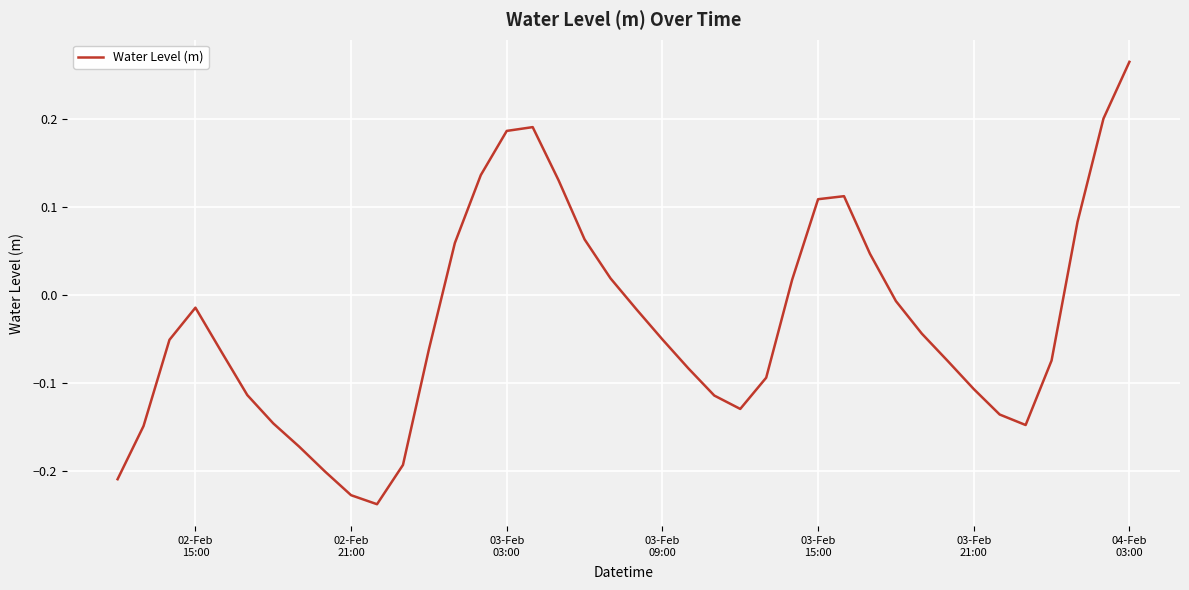

Count the number of values greater than 0.

14